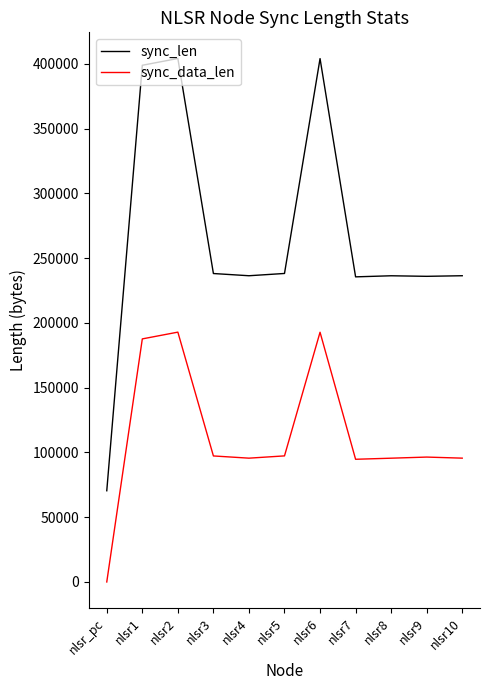

List the series in order of their overall mean, lowest first.

sync_data_len, sync_len